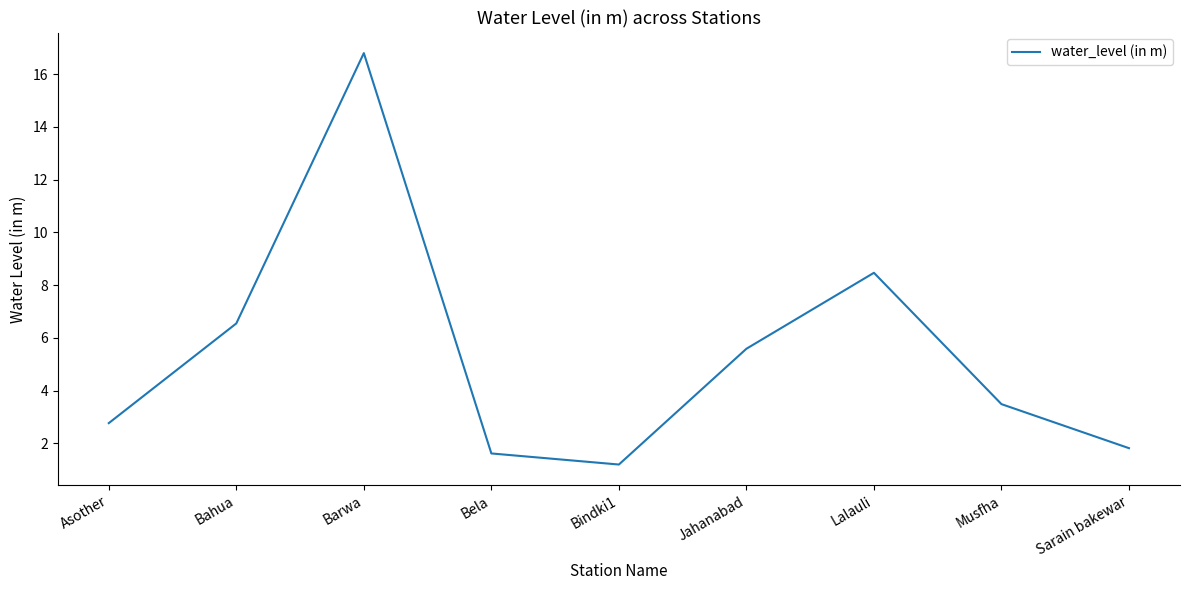

Which category has the highest value across all series?

Barwa